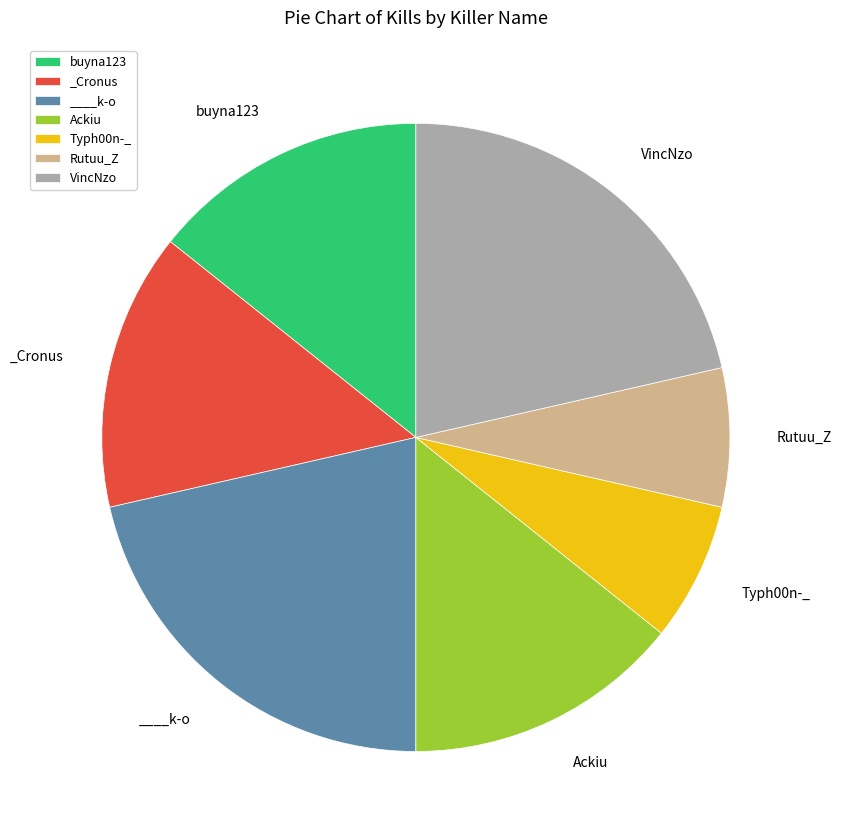

True or false: VincNzo accounts for 21% of the total.

True